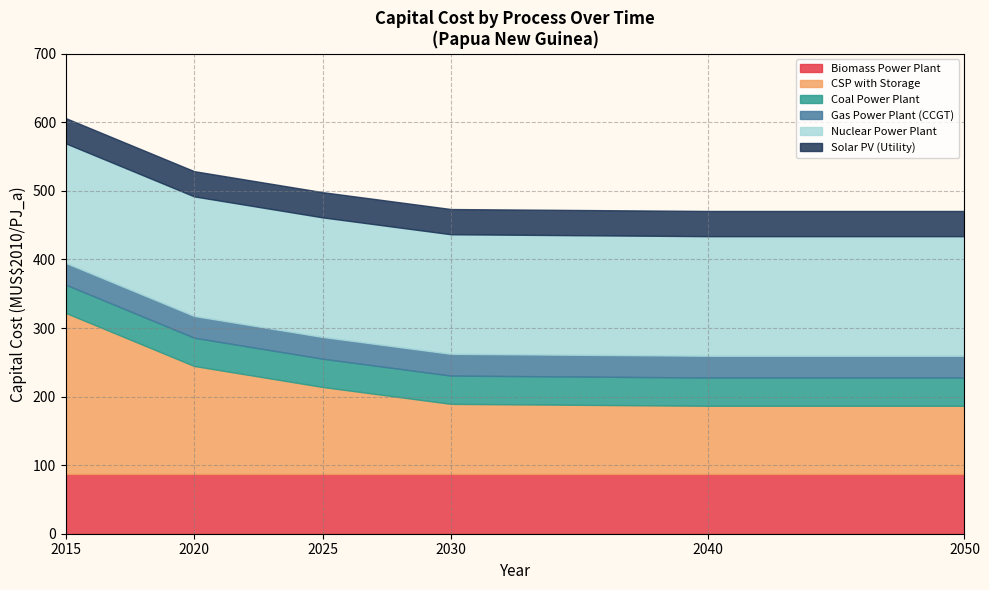

What is the total value across all series at 2040?

470.7